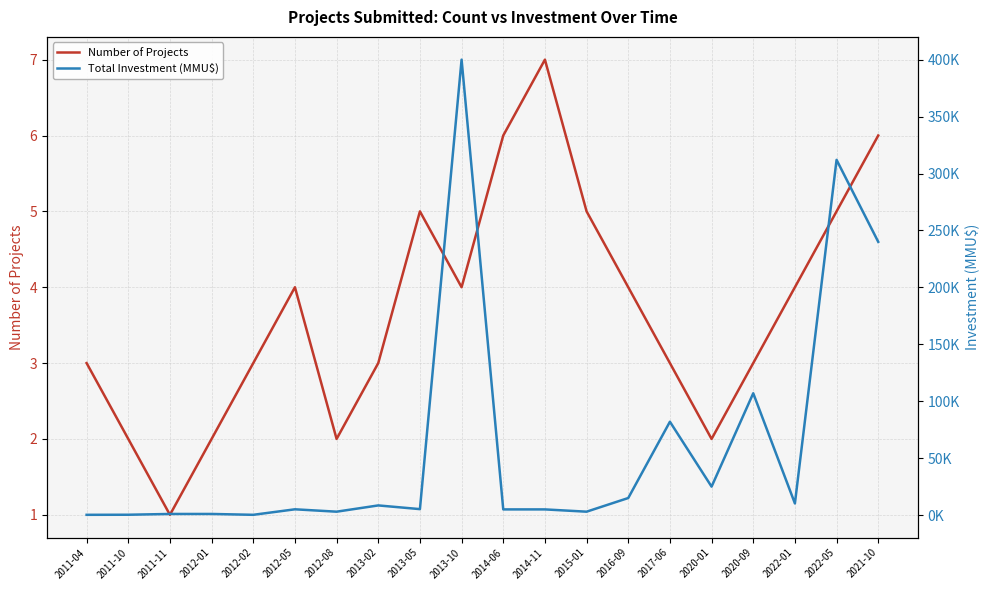

Rank the categories by Total Investment (MMU$) value from highest to lowest.

2013-10, 2022-05, 2021-10, 2020-09, 2017-06, 2020-01, 2016-09, 2022-01, 2013-02, 2013-05, 2012-05, 2014-06, 2014-11, 2012-08, 2015-01, 2011-11, 2012-01, 2011-10, 2011-04, 2012-02